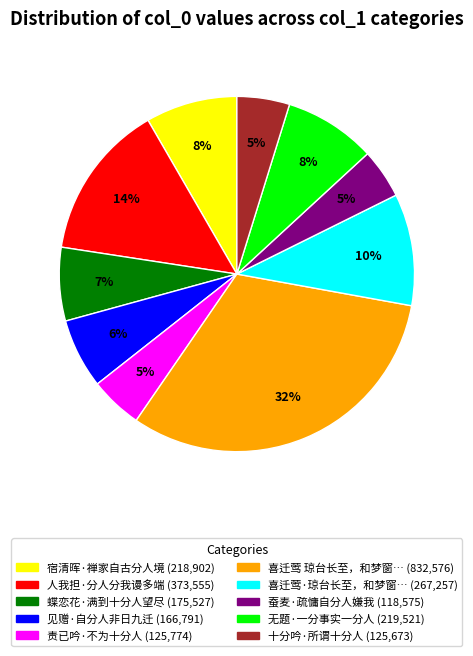

To the nearest percent, what is the average slice percentage?

10%